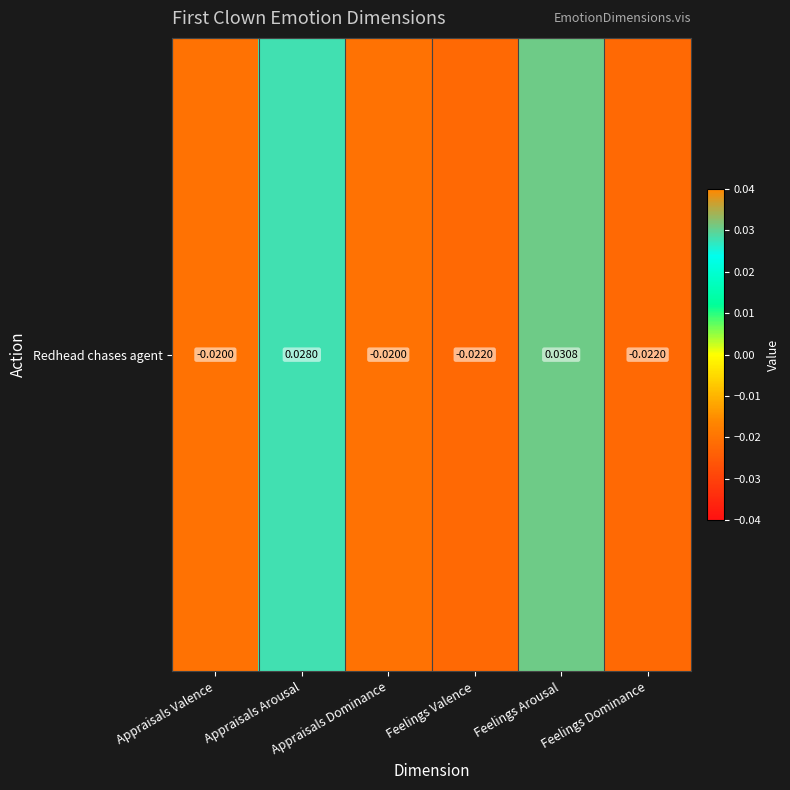

Which label corresponds to the smallest value in the chart?

Feelings Valence